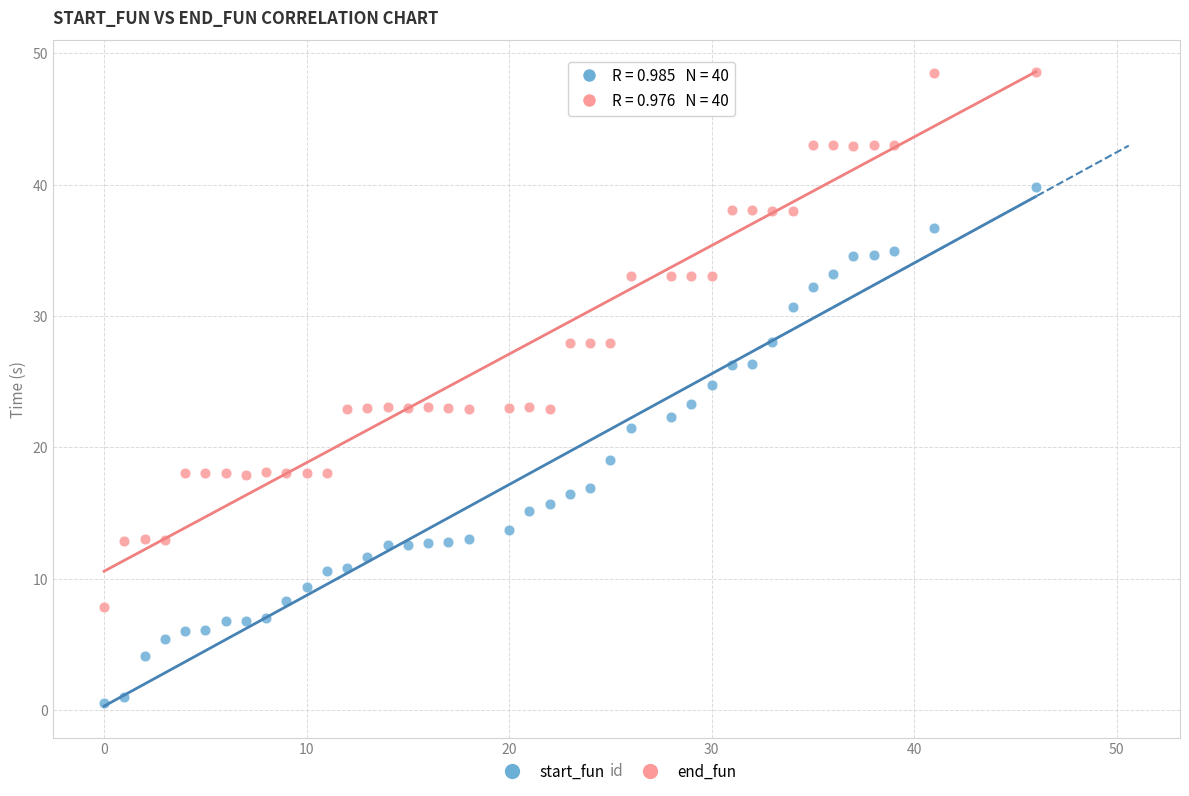

Which series has the largest Y range (max minus min)?

end_fun